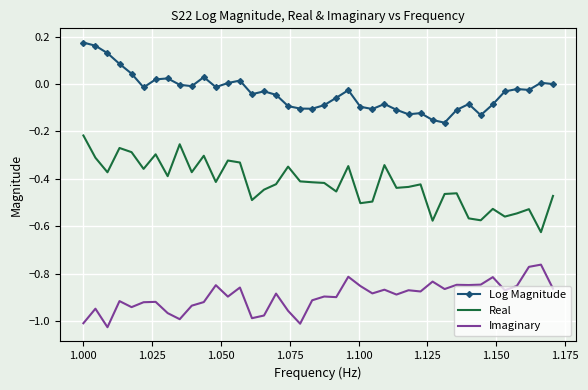

True or false: Imaginary and Real intersect in this chart.

False